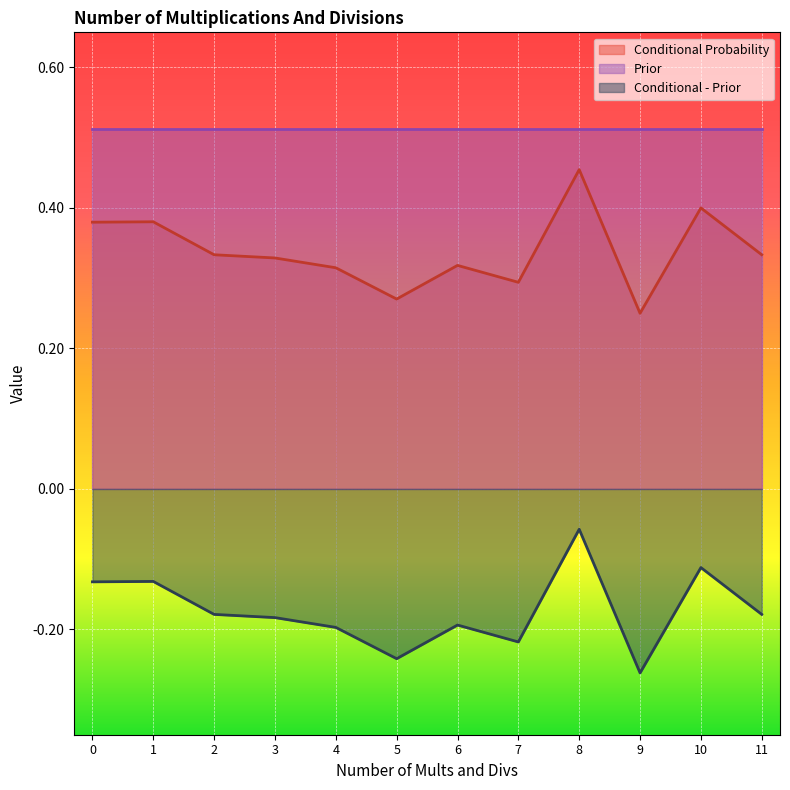

Between 5 and 6, which series saw the biggest shift?

Conditional - Prior